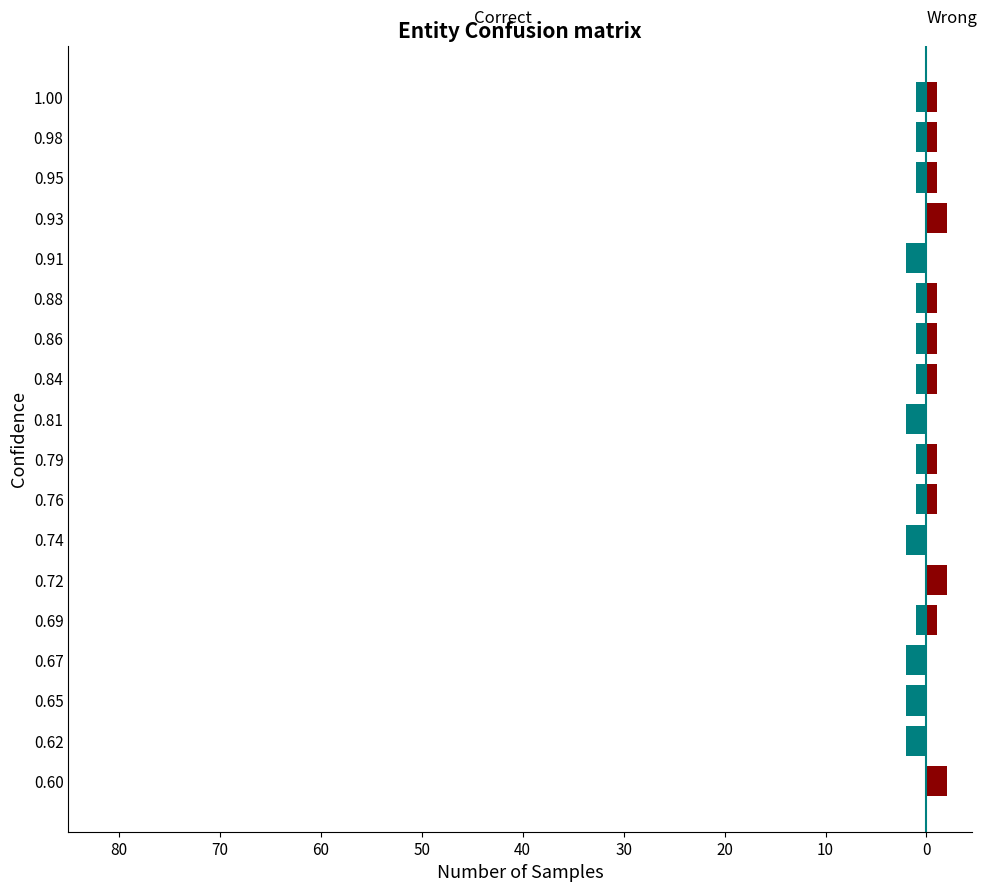

What is the sum of all Wrong values?

15